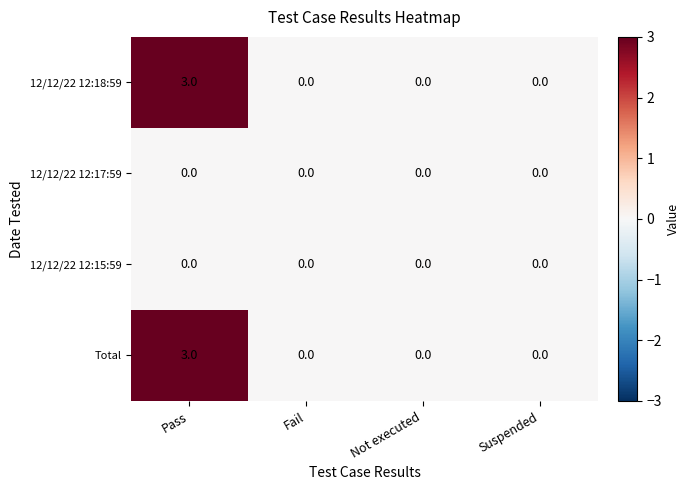

The value of 12/12/22 12:18:59 at Not executed is 0. True or false?

True